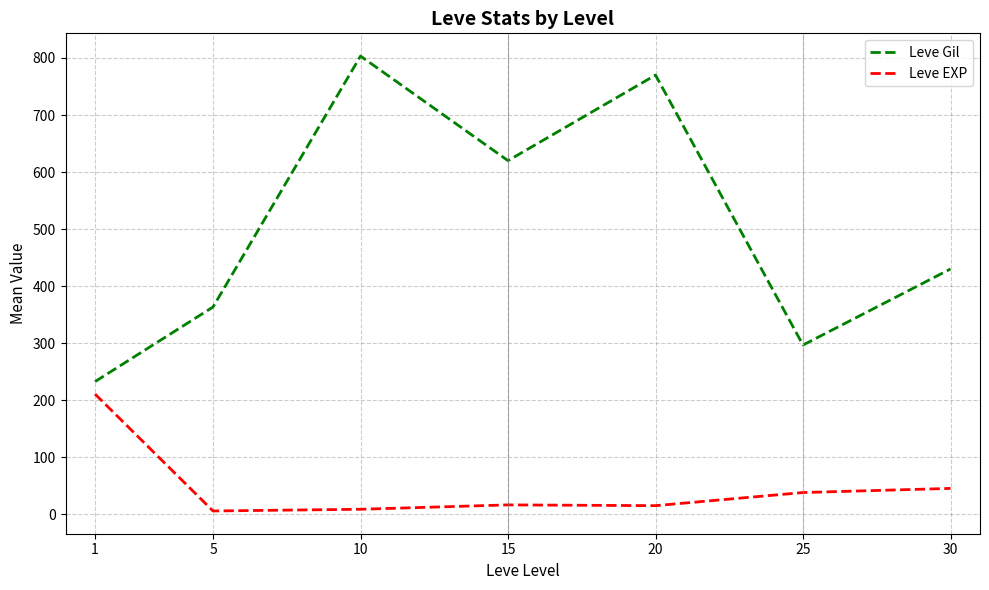

Which series has the largest total across all categories?

Leve Gil